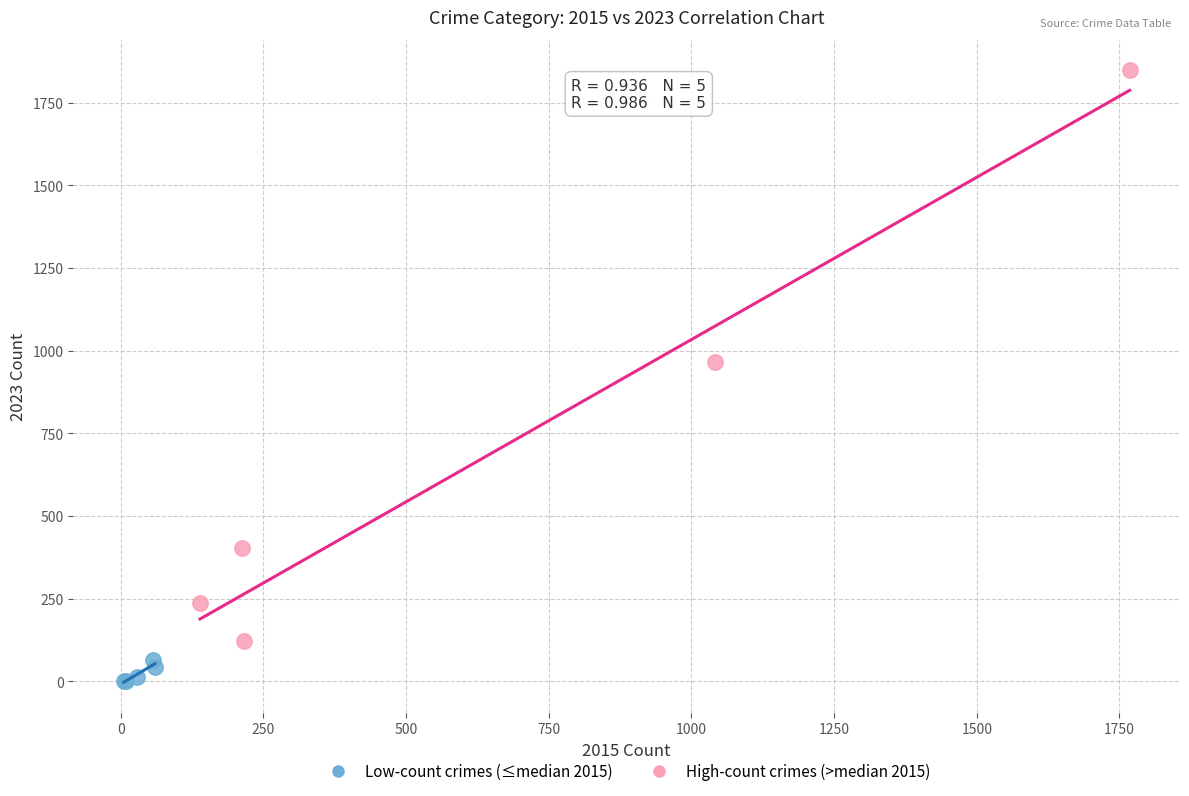

Which series has the widest spread of Y values?

High-count crimes (>median 2015)